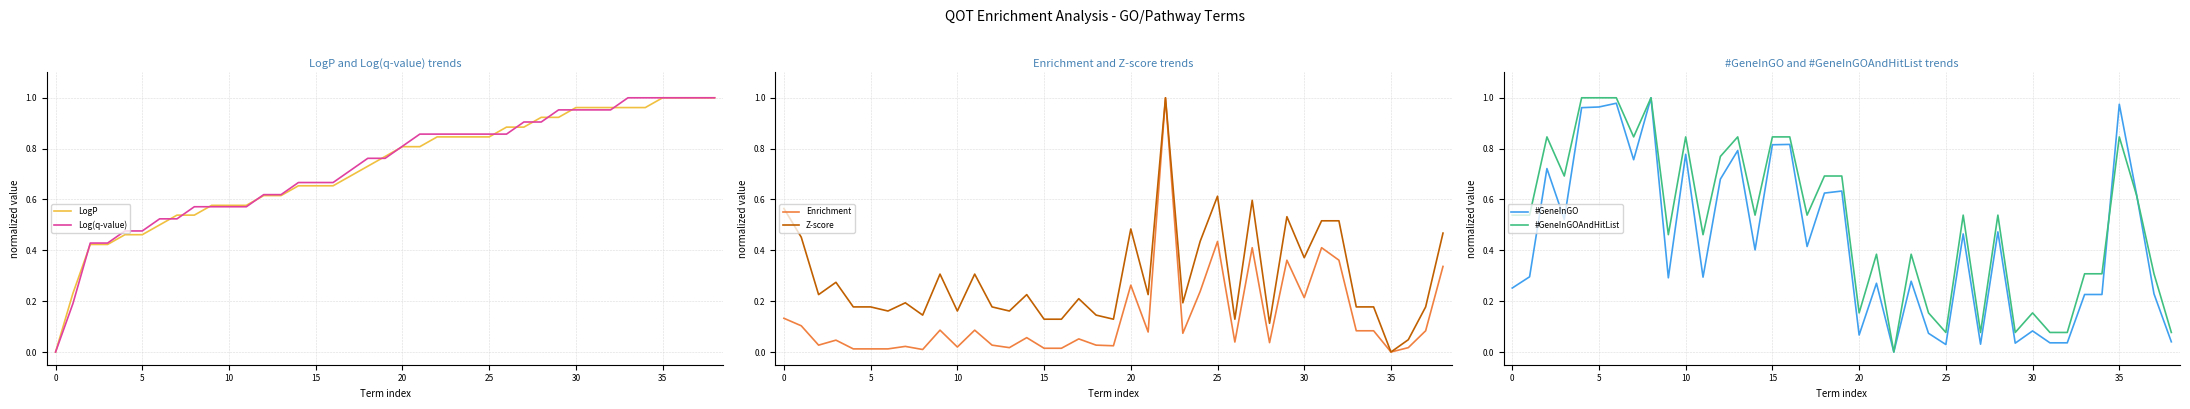

True or false: Log(q-value) and Z-score intersect in this chart.

True